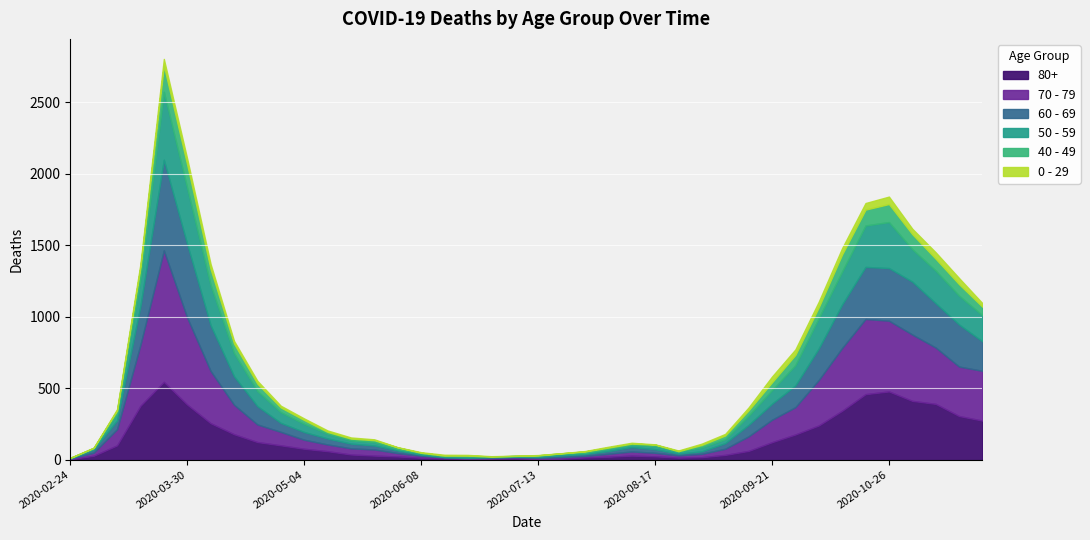

What is the difference between the maximum and minimum values in the 80+ series?

541